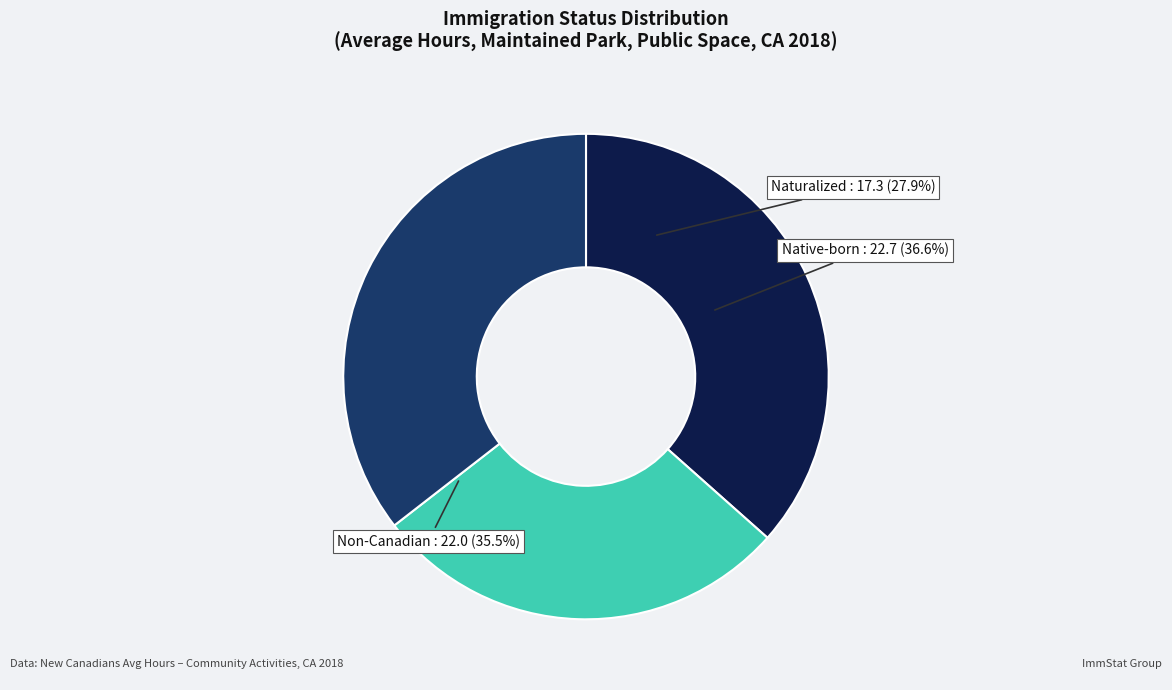

The Native-born slice represents 37% of the pie. True or false?

True